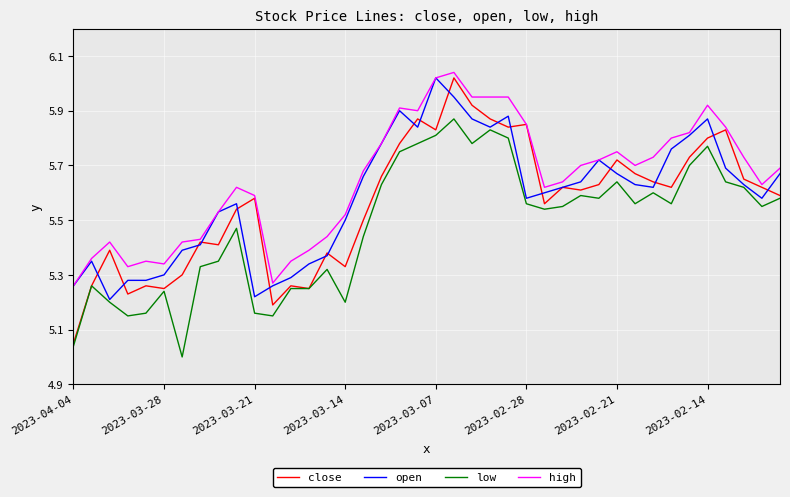

Does the chart have visible grid lines?

Yes